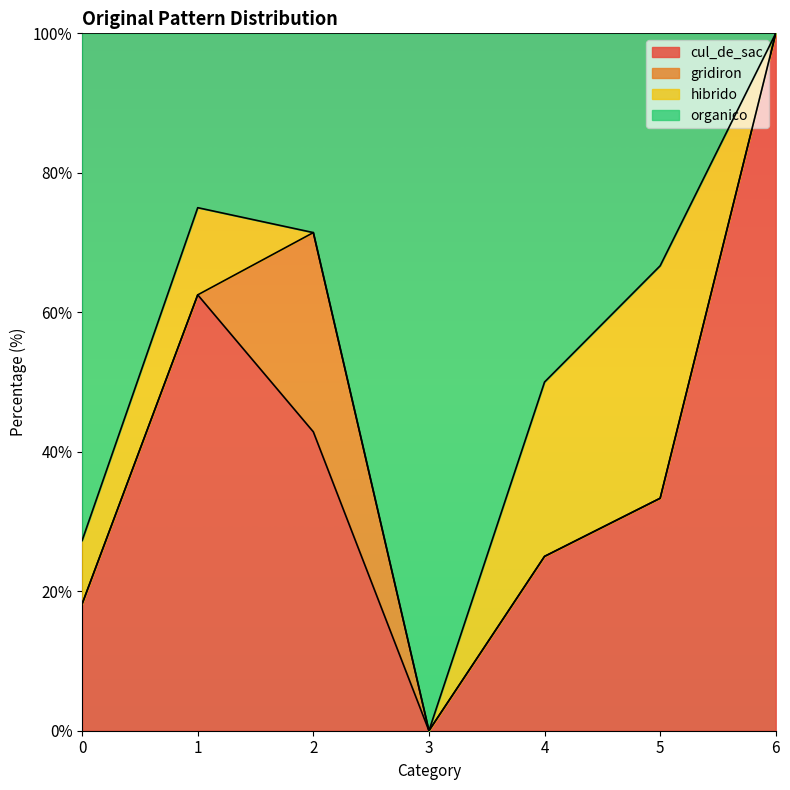

What is the total value across all series at 6?

100.0